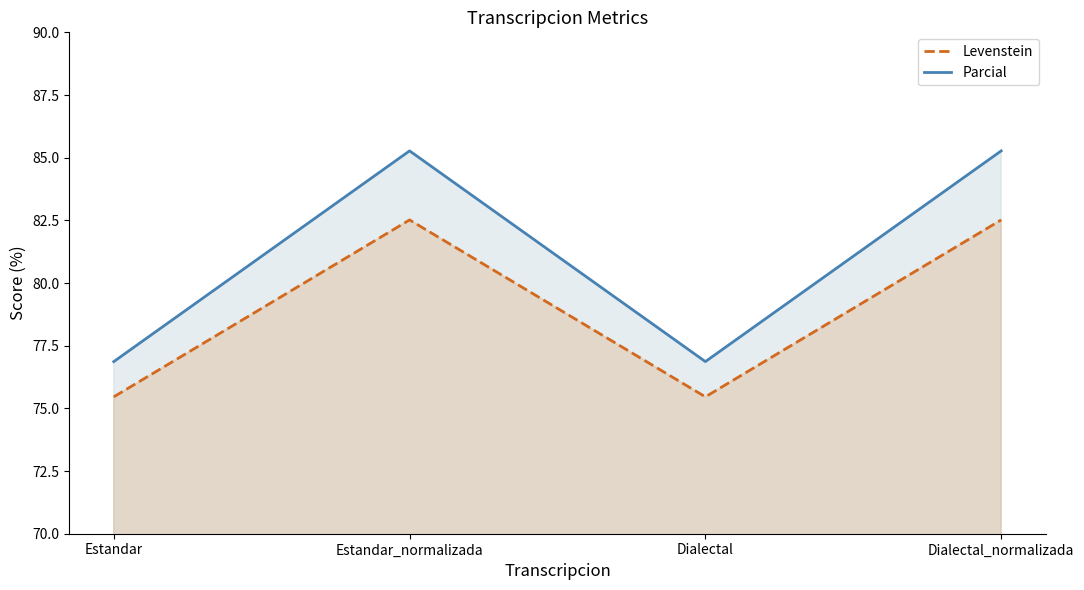

How many lines are shown in the chart?

2